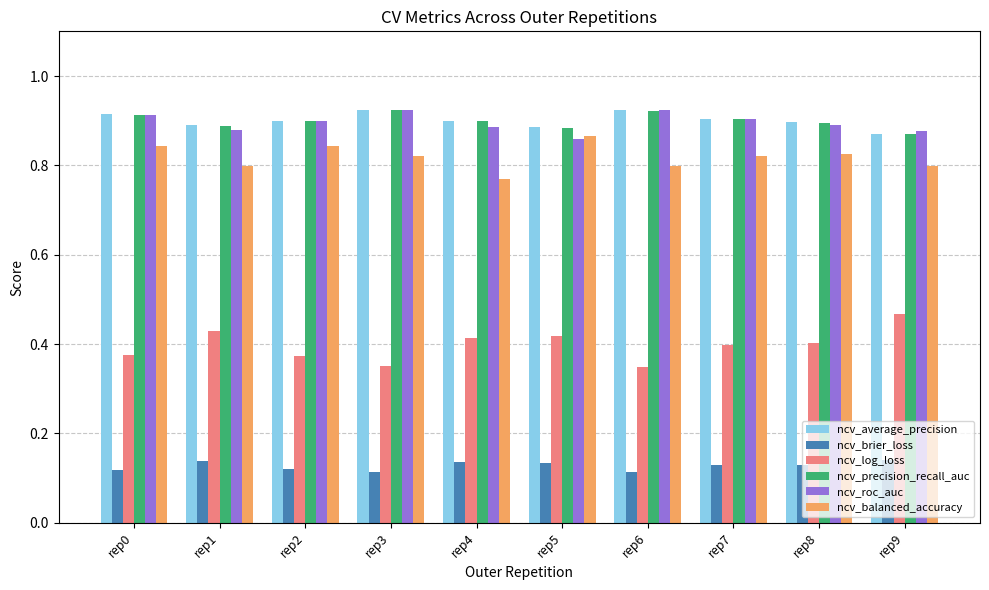

At how many categories does at least one series exceed 0?

10